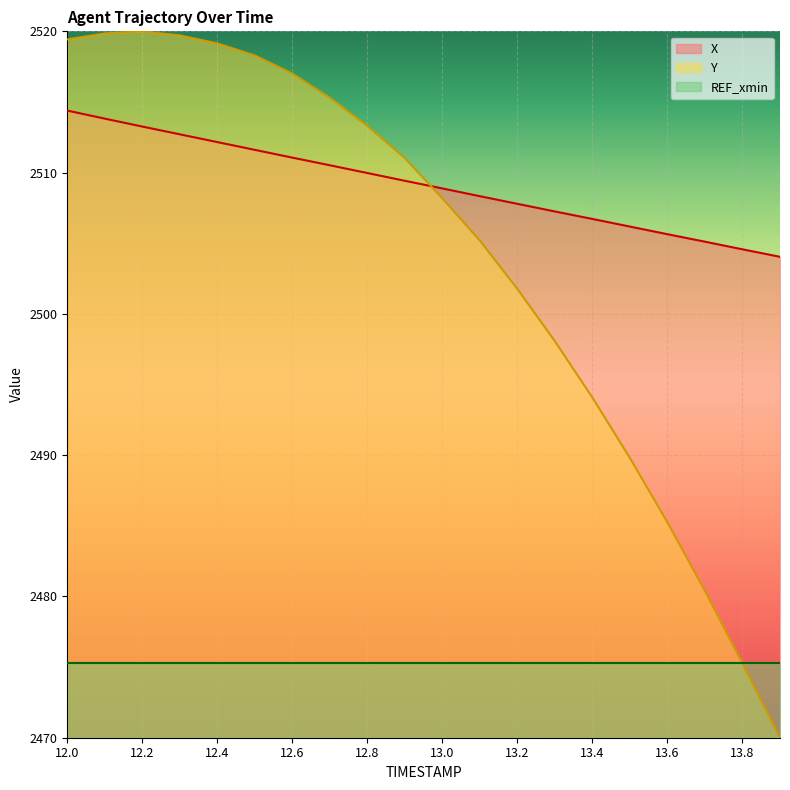

At which label does X reach its minimum?

13.9